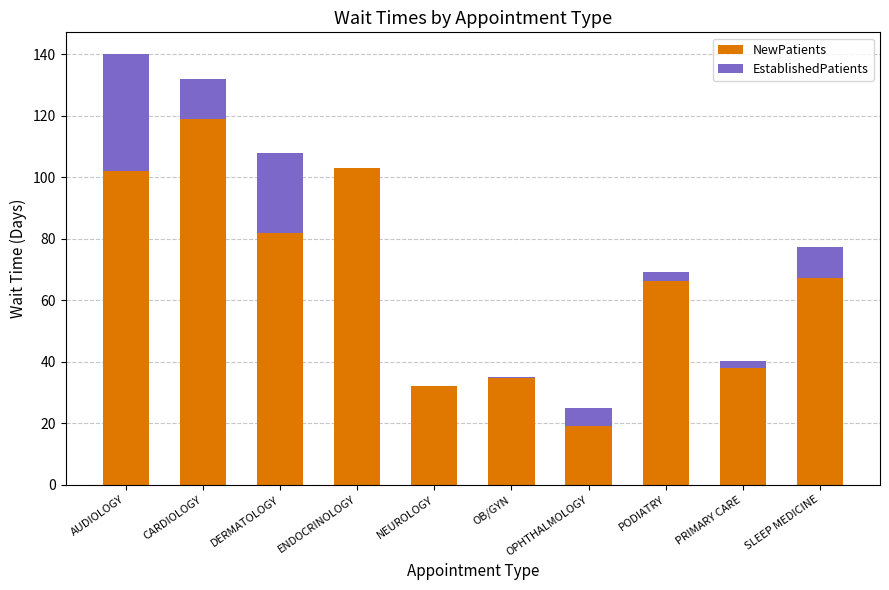

At which category is the sum across all series the highest?

AUDIOLOGY